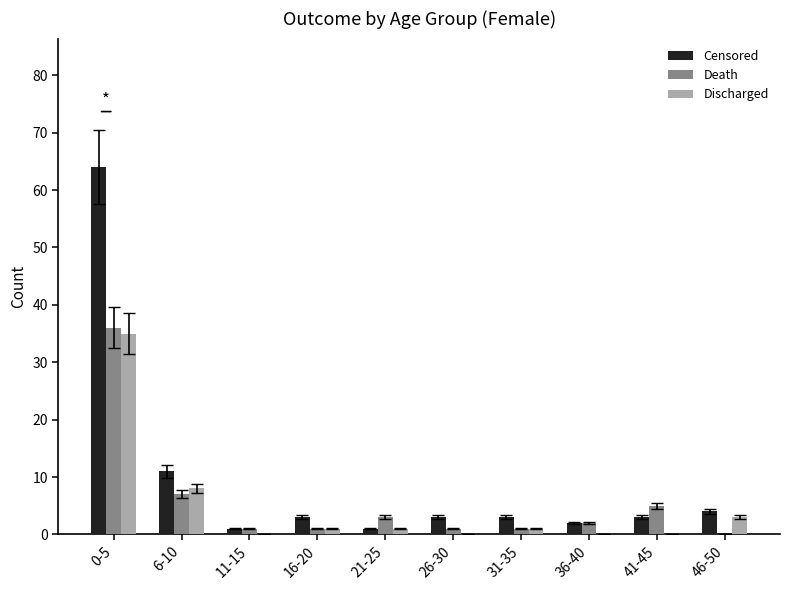

What is the sum of all Censored values?

95